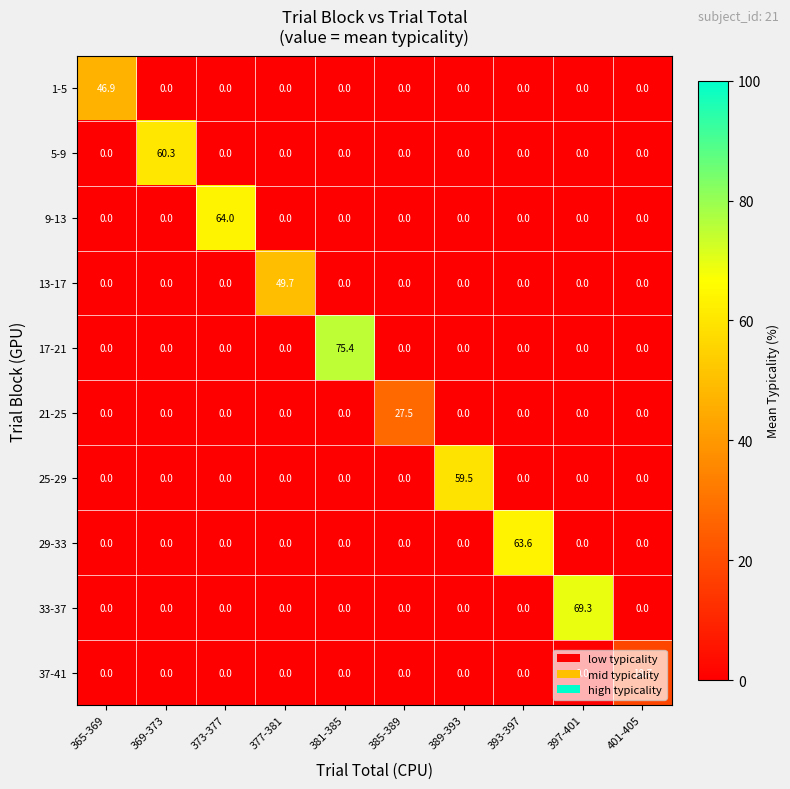

What is the total value across all series at 385-389?

27.5